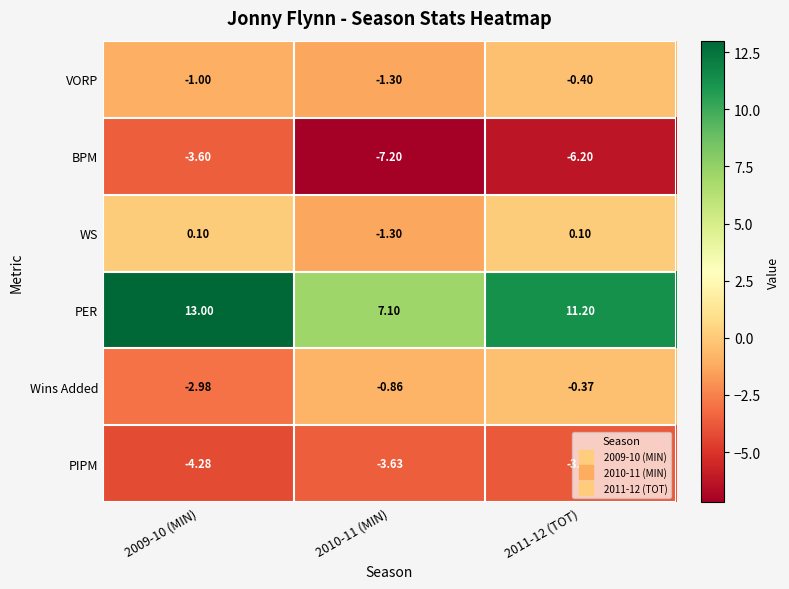

List the series in order of their peak value, lowest first.

PIPM, BPM, VORP, Wins Added, WS, PER